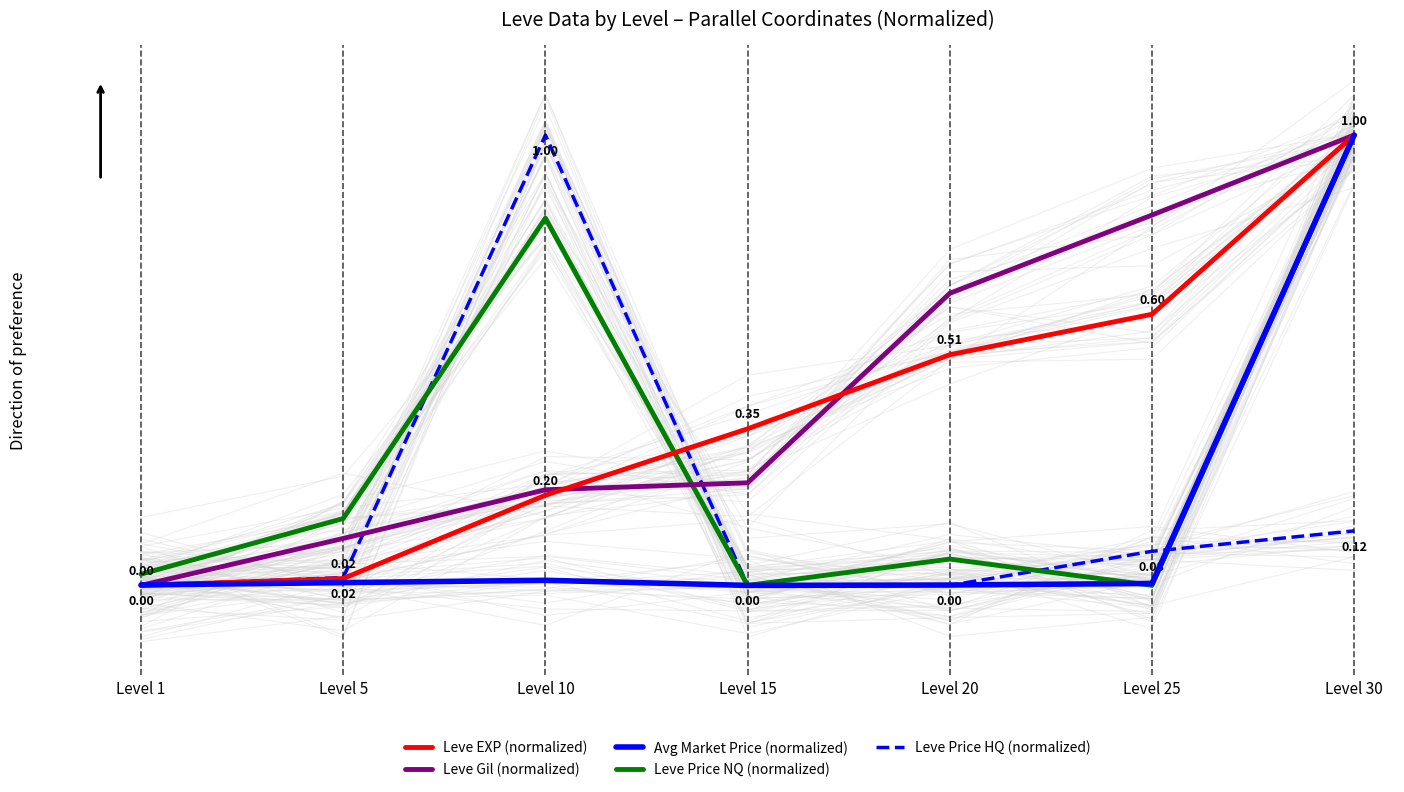

What is the difference between the Leve Price HQ (normalized) values at Level 15 and Level 25?

0.1